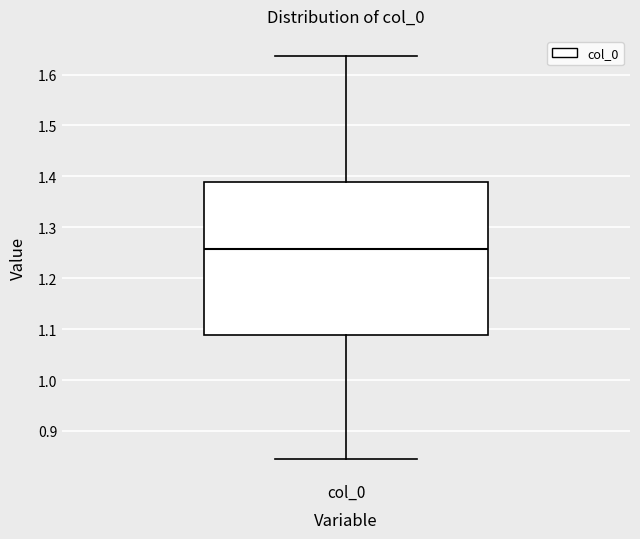

Read this box plot against the y-axis: the position of the median line, the range covered by the box, and the ends of both whiskers. The values are not printed on the chart, so give them approximately, as read against the axis.

median 1.26, box 1.09 to 1.39, whiskers 0.85 to 1.64